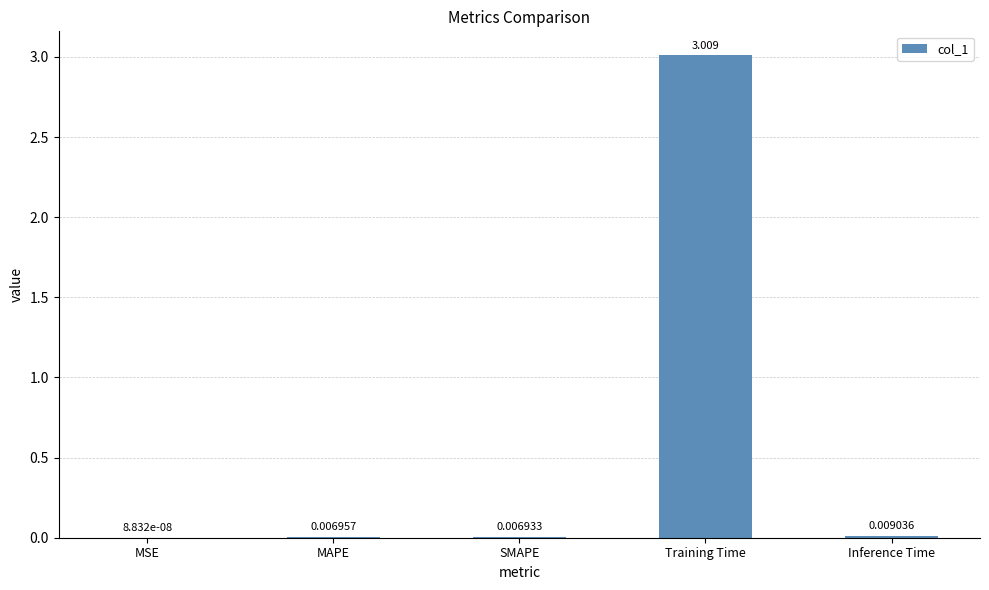

Between MAPE and Training Time, which is larger?

Training Time